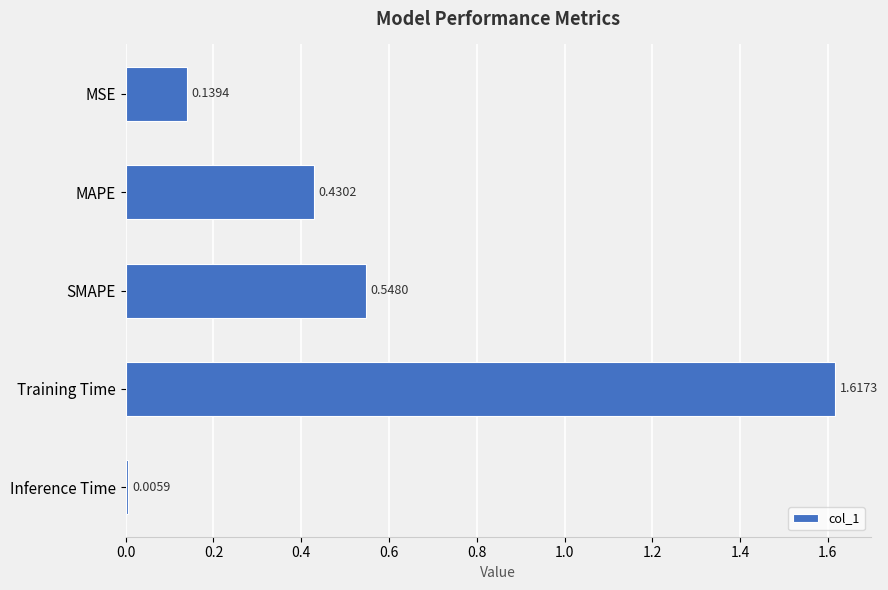

Which category has the lowest value across all series?

Inference Time